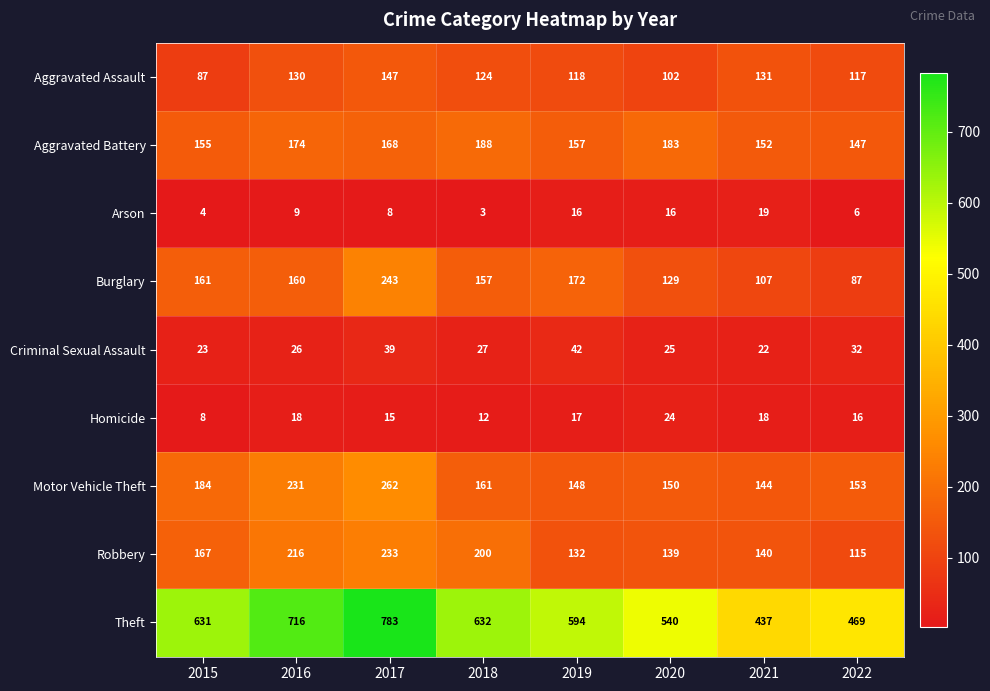

Count the number of data series in this chart.

9